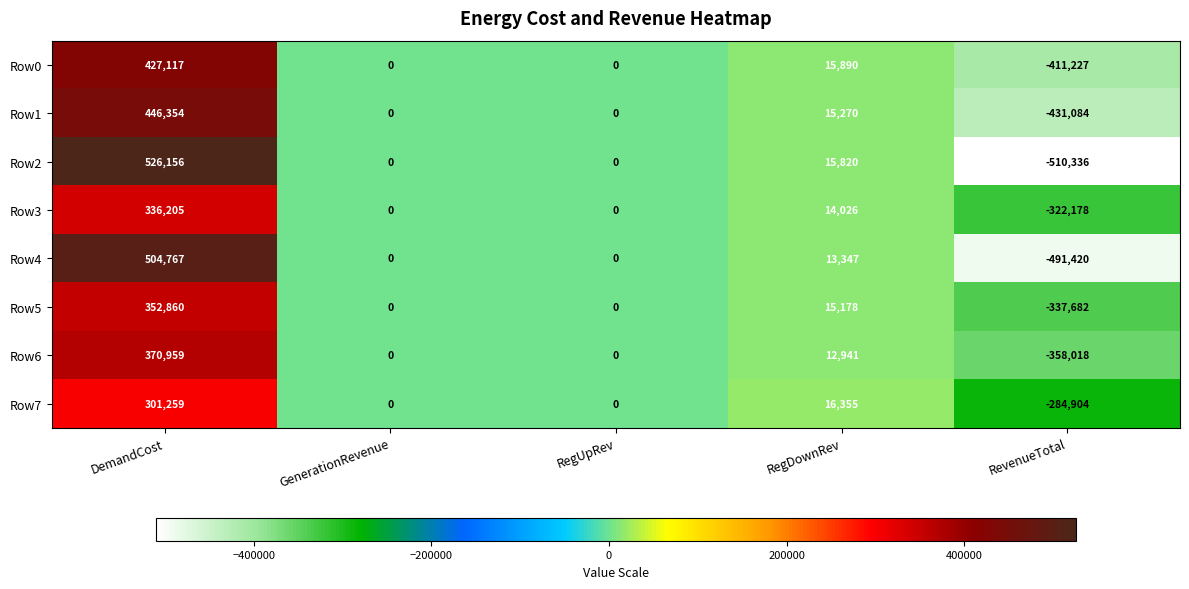

How many series are shown in this chart?

8